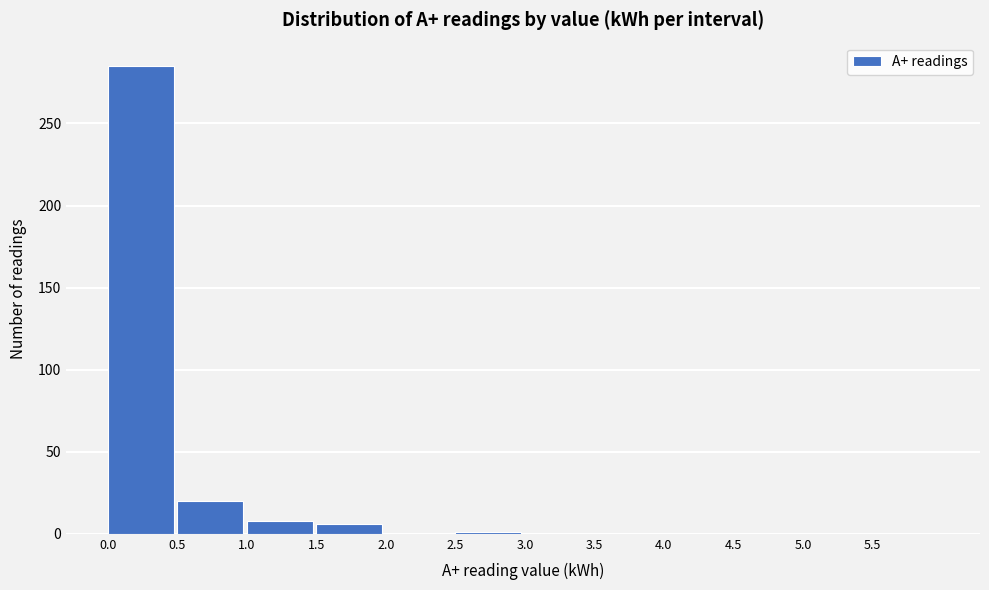

What is the height of the bar covering 0.5 to 1.0 on the x-axis? The values are not printed on the chart, so give them approximately, as read against the axis.

20